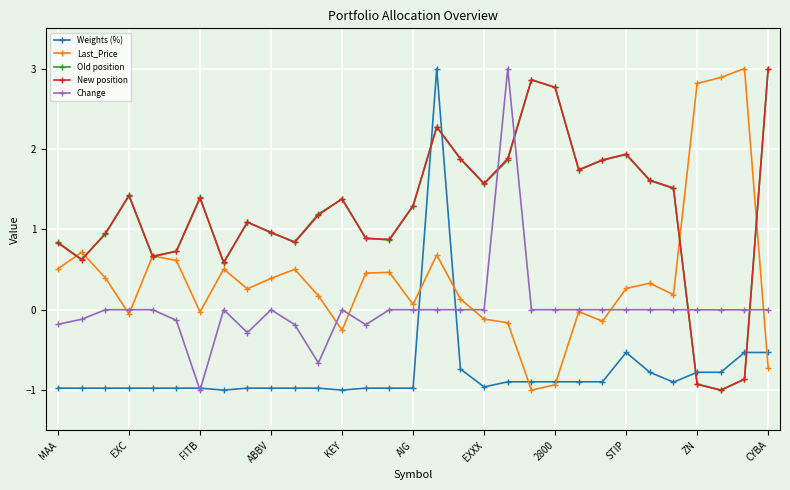

What is the minimum value shown in the chart?

-1.0